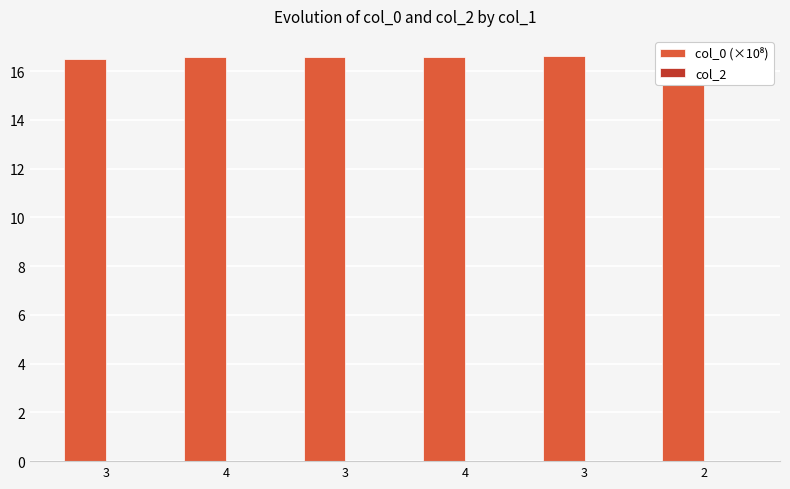

Reading right to left, list all the values displayed in this chart.

col_0 (×10⁸): 16.6	16.6	16.6	16.6	16.6	16.5
col_2: 0.0	0.0	0.0	0.0	0.0	0.0